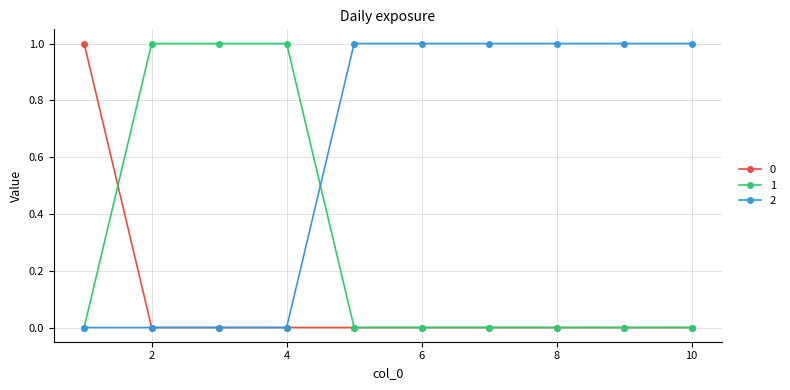

List the series in order of their overall mean, lowest first.

0, 1, 2